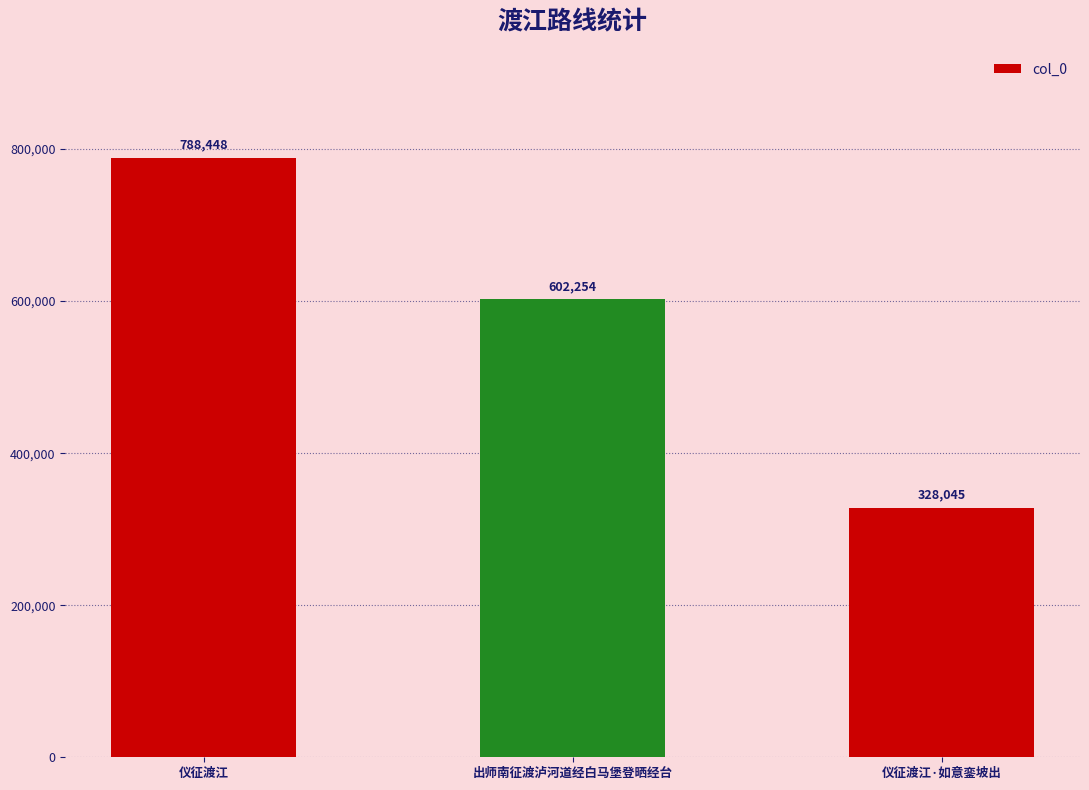

Between 出师南征渡泸河道经白马堡登晒经台 and 仪征渡江, which is larger?

仪征渡江